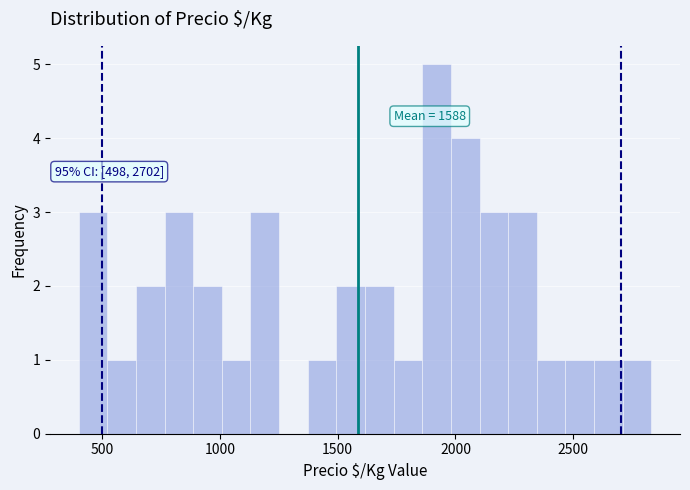

Read against the x-axis, roughly where is the centre of the tallest bar?

1900